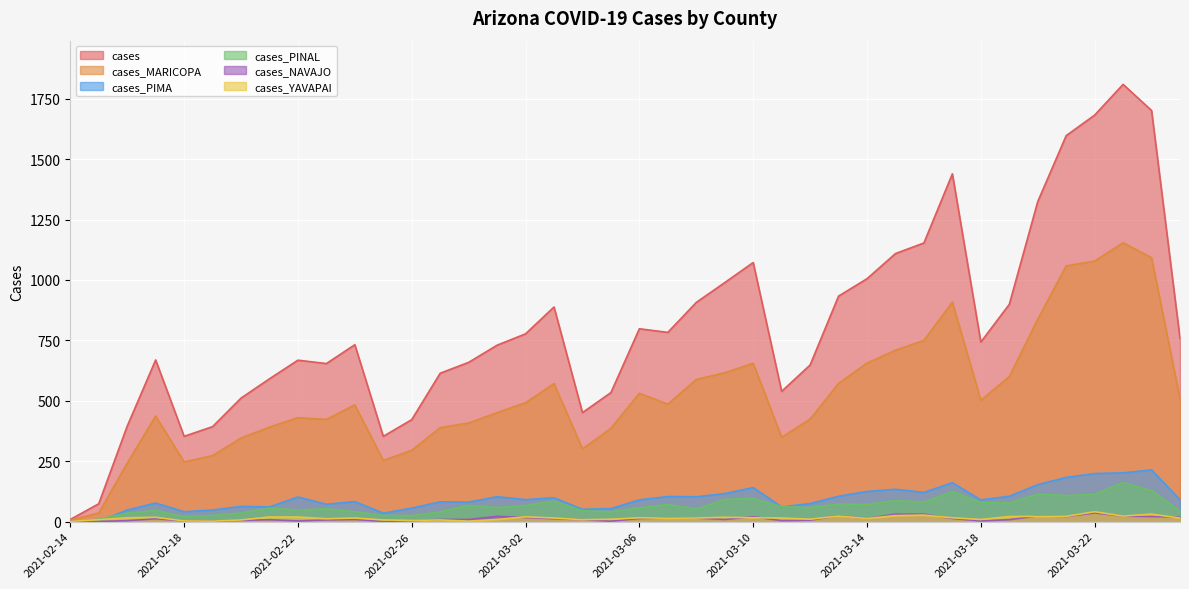

How many interior local peaks does the cases series have?

8